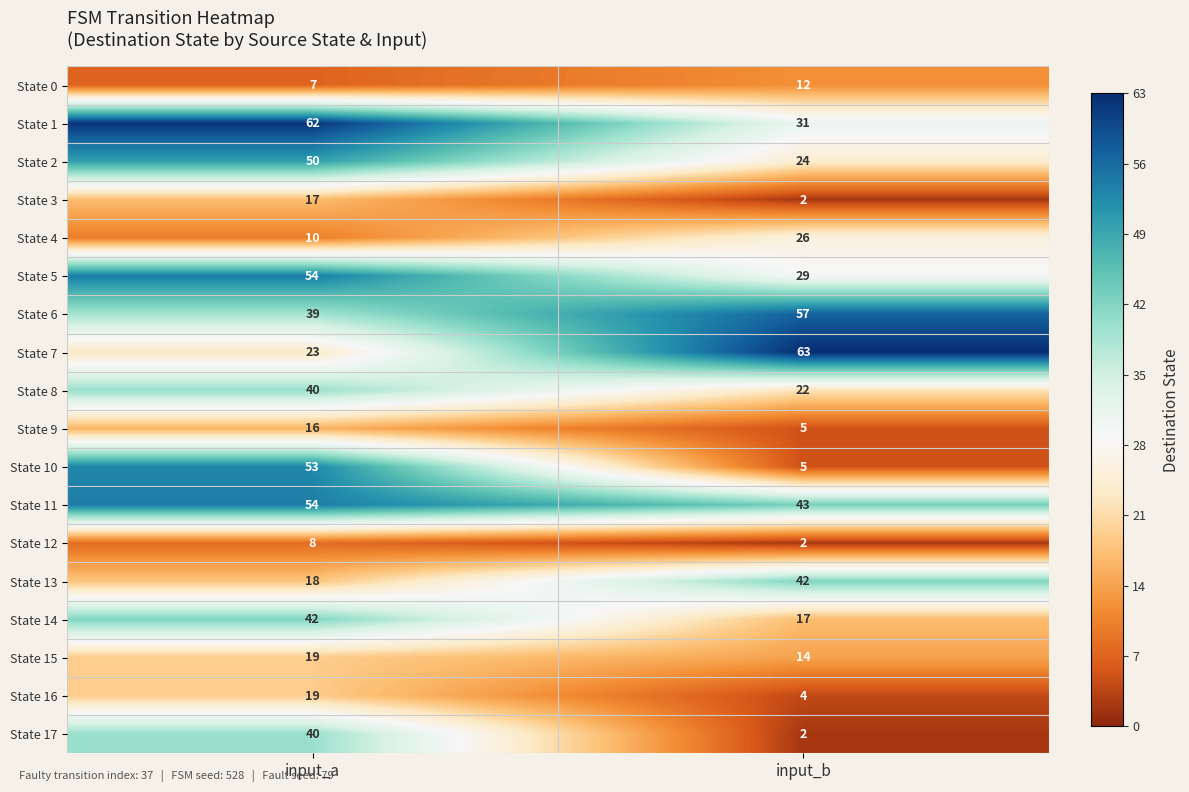

Read the State 9 value at input_a.

16